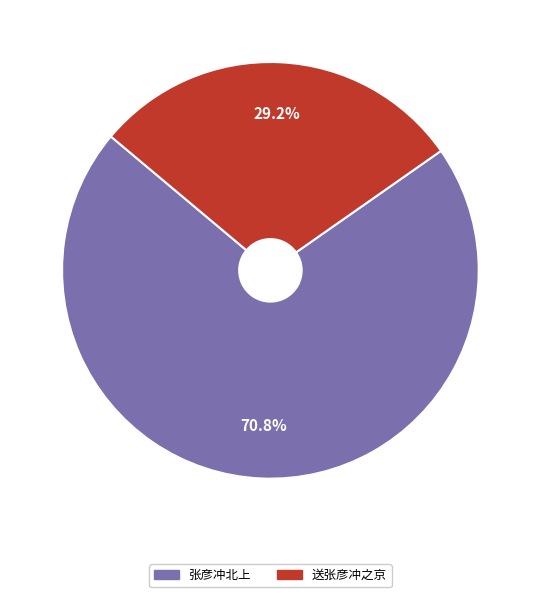

What is the total percentage of 送张彦冲之京 and 张彦冲北上?

100.0%